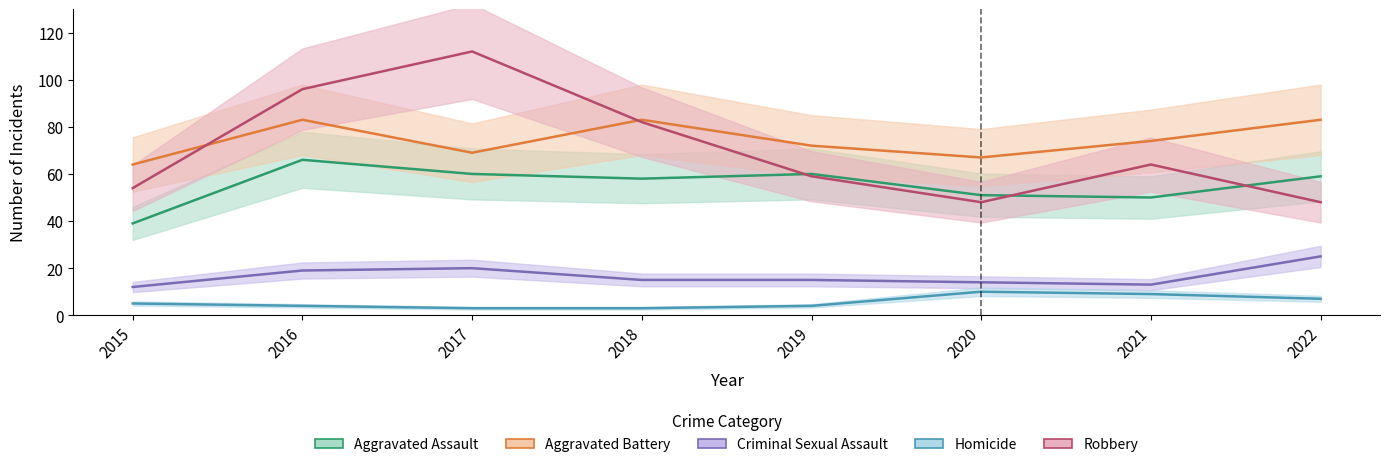

At 2019, list the series in order from largest to smallest.

Aggravated Battery, Aggravated Assault, Robbery, Criminal Sexual Assault, Homicide